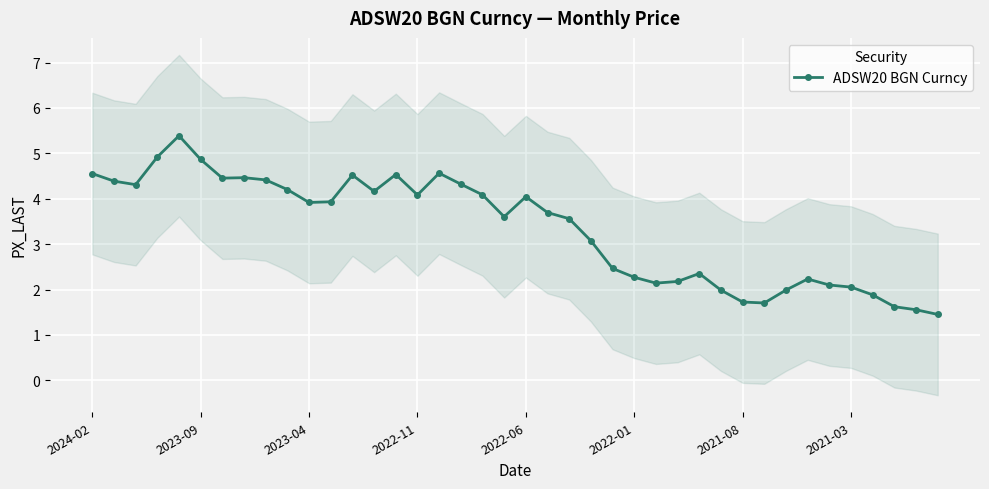

Approximately how many times larger is the value at 13 compared to 25?

1.8